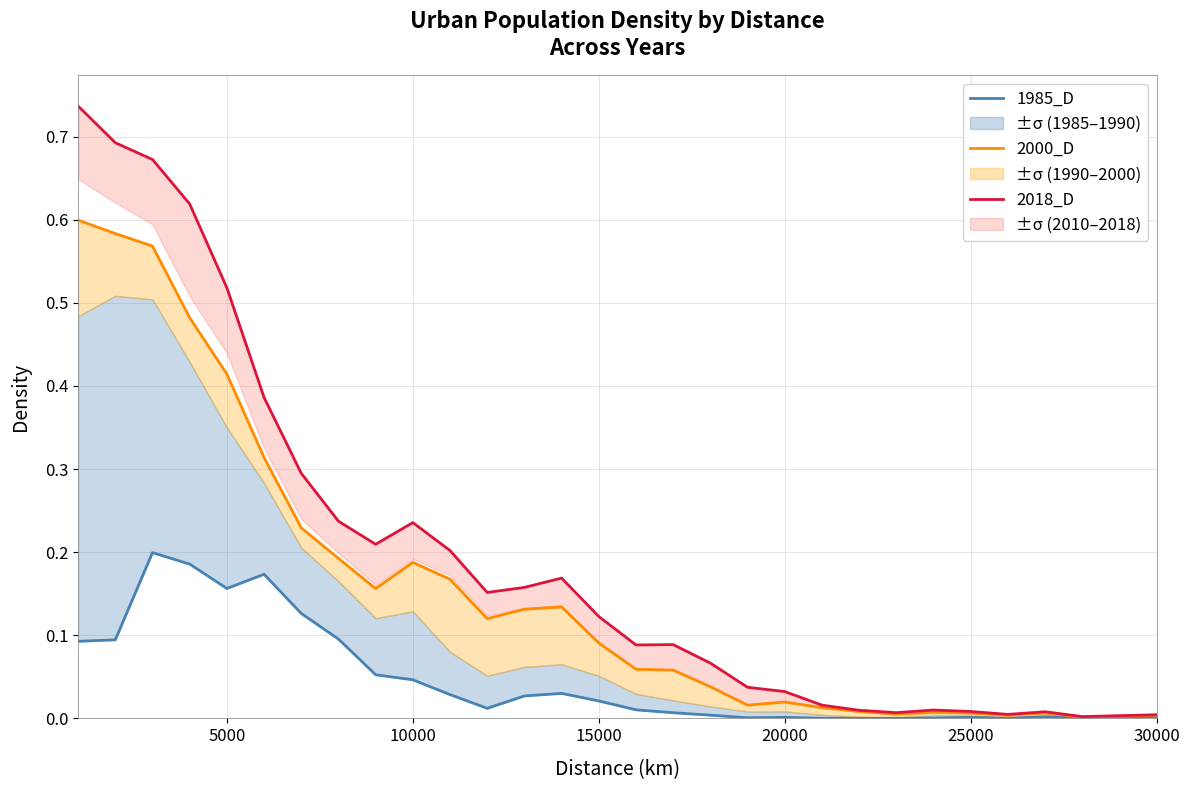

Where is the first local maximum for 2018_D?

10000